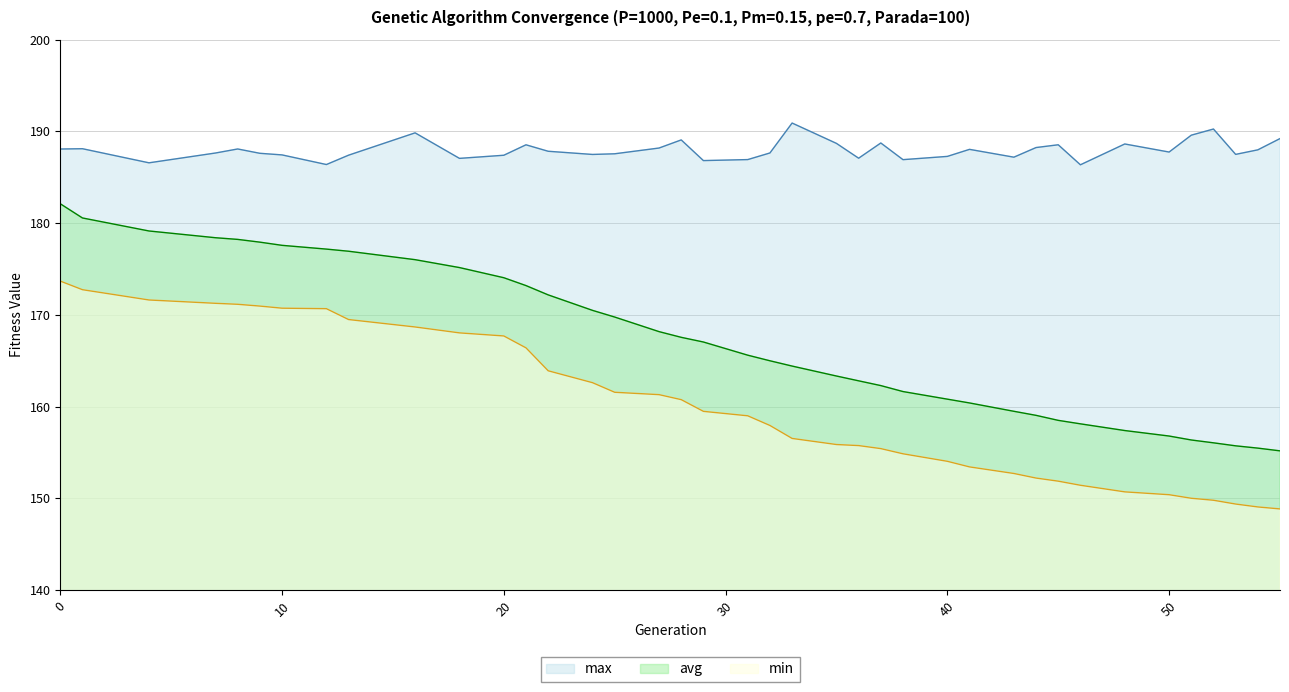

True or false: avg and max intersect in this chart.

False